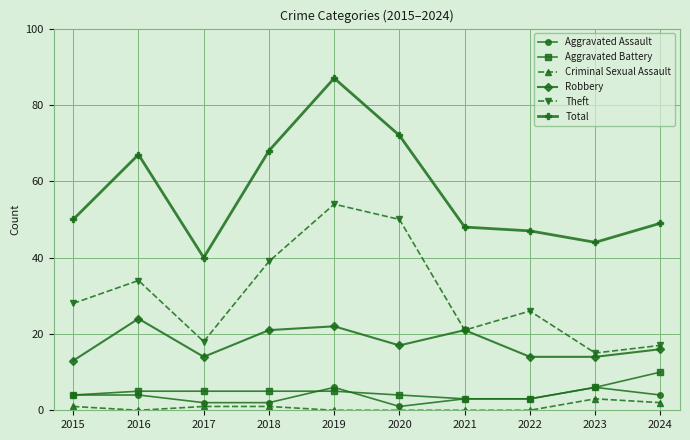

What is the difference between the second highest and second lowest values in the Total series?

28